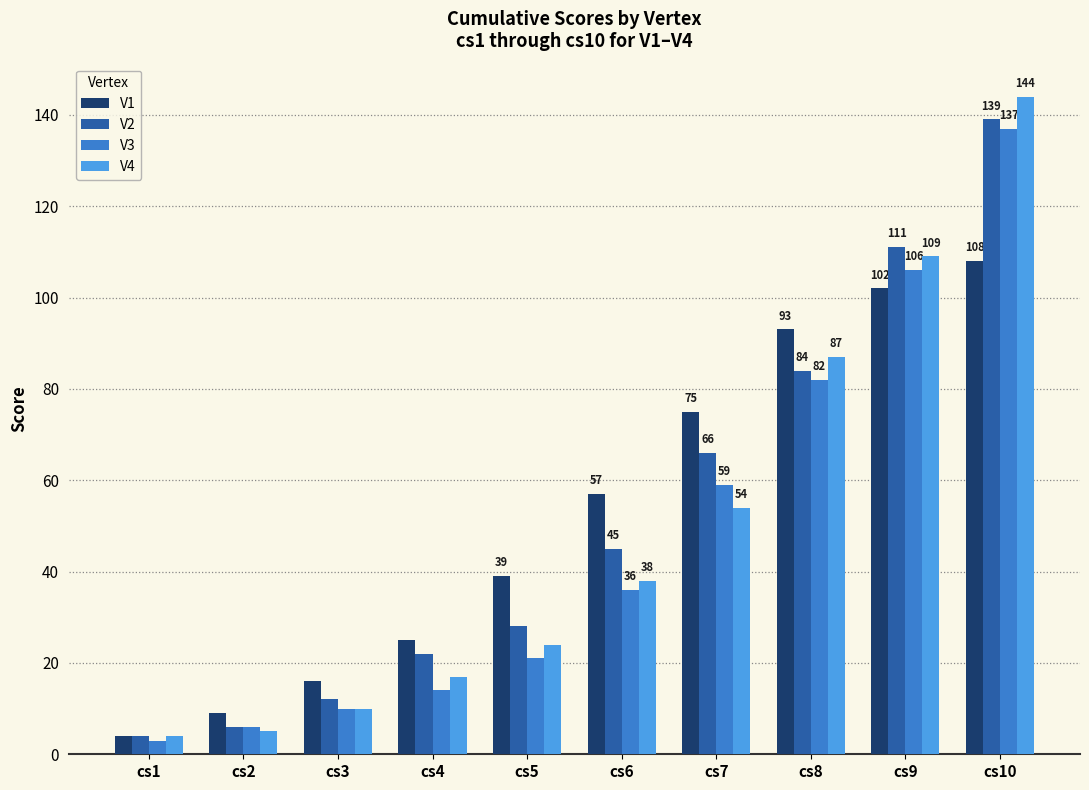

What is the sum of all V3 values?

474